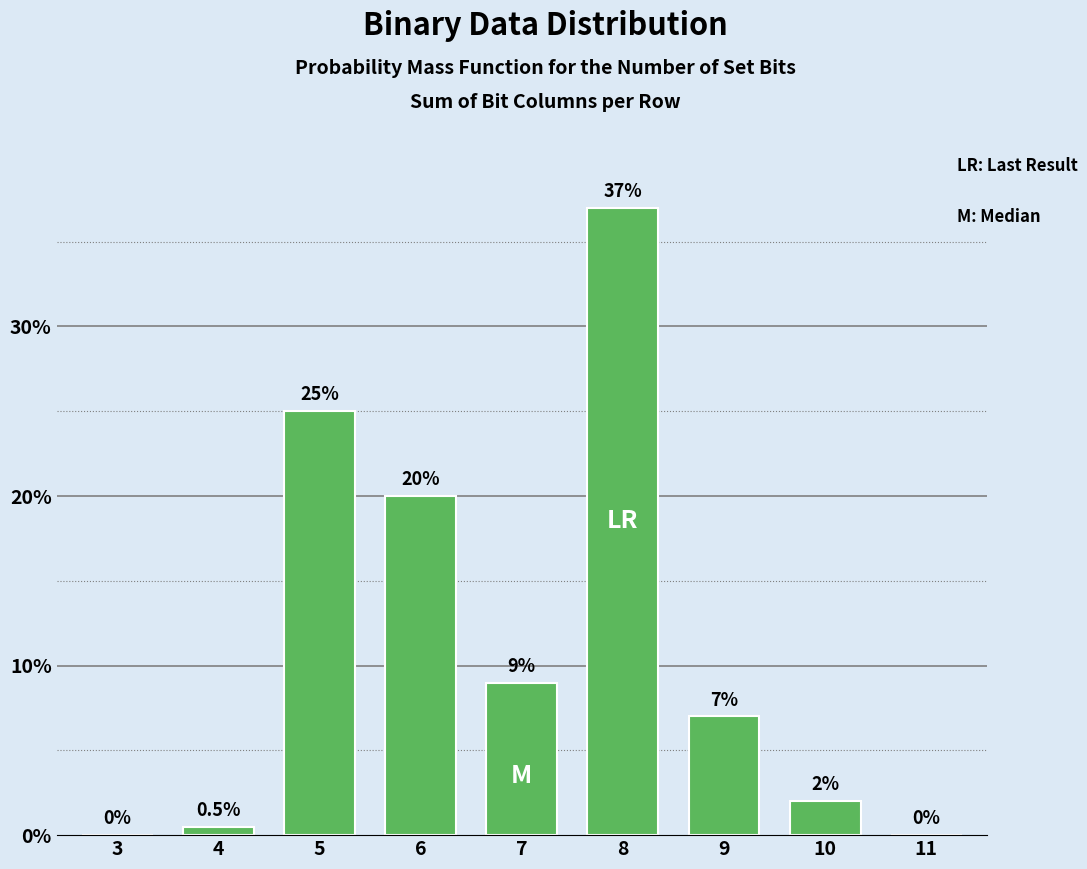

What is the change in value from 5 to 9?

-18.0